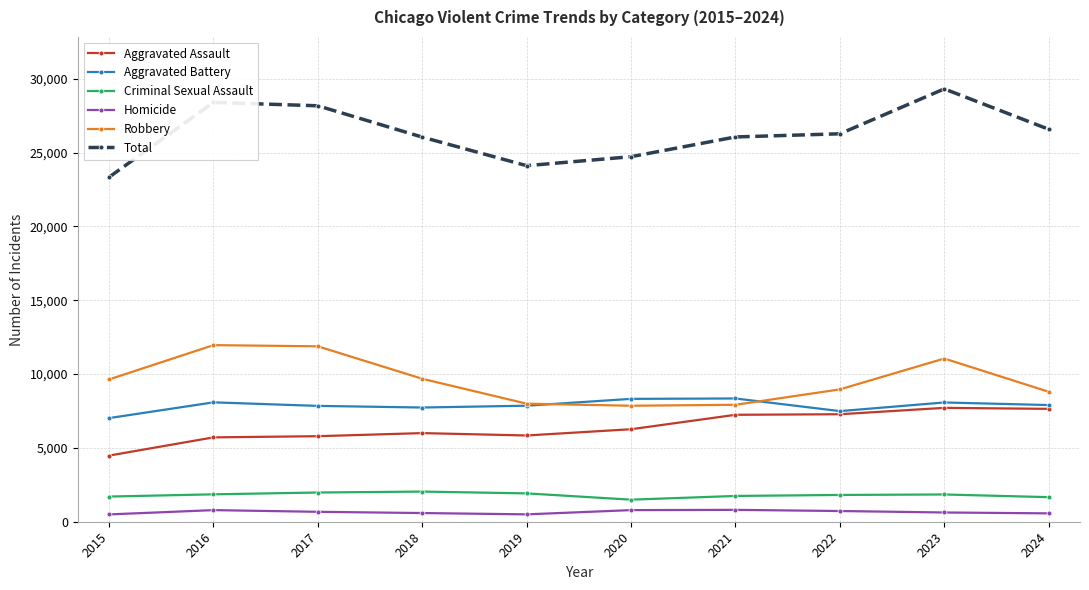

Is it true that Aggravated Assault equals 13013 at 2023?

False